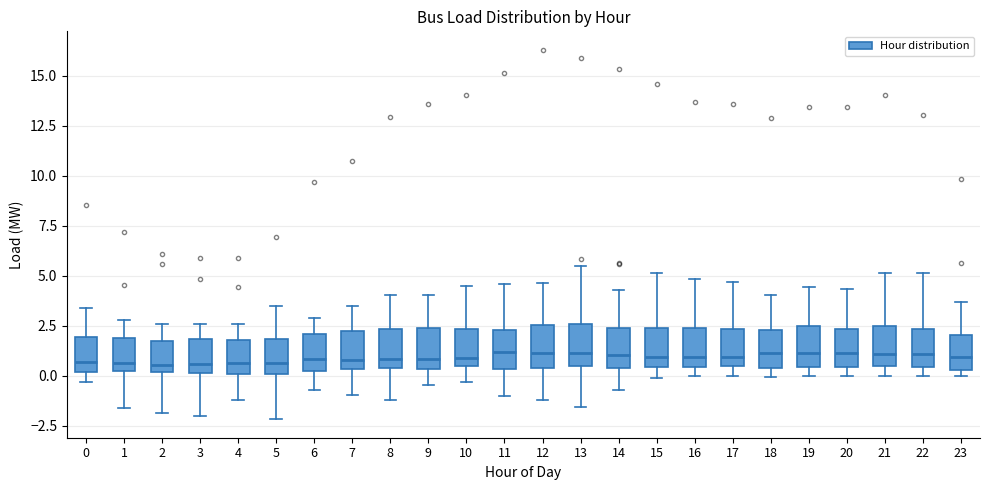

Where does the upper whisker of the box at x = 6 end on the y-axis? The values are not printed on the chart, so give them approximately, as read against the axis.

3.0